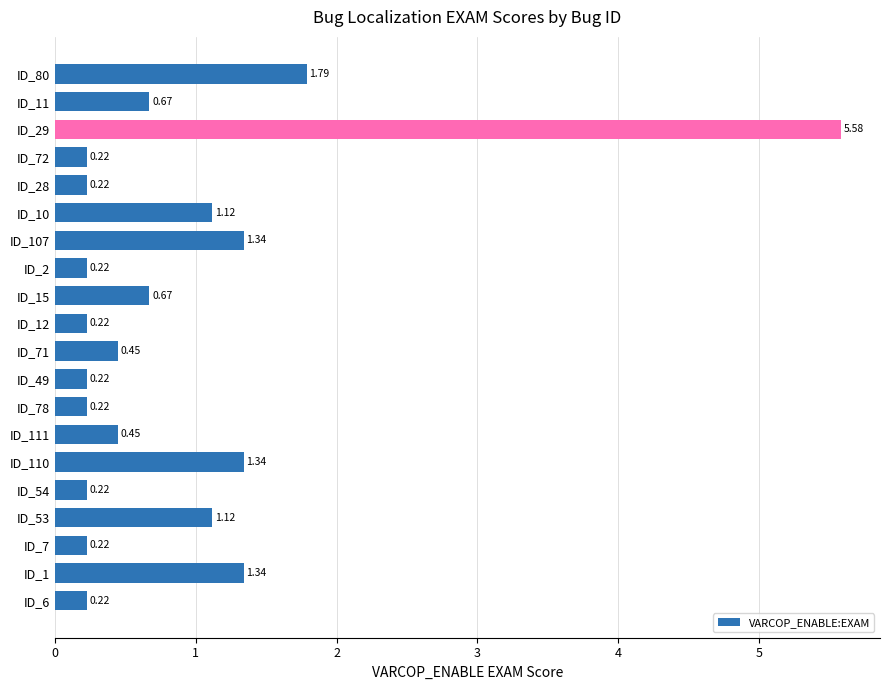

Between ID_111 and ID_72, which is larger?

ID_111